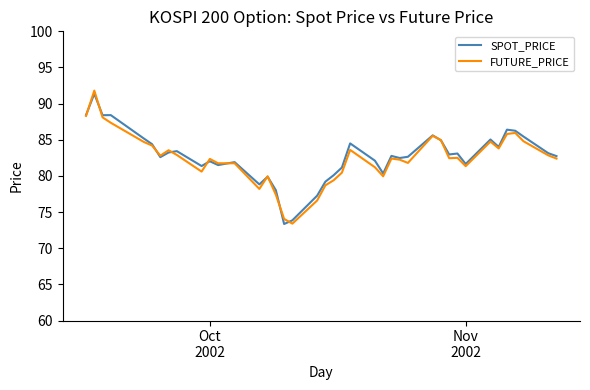

What is the greatest value displayed?

91.8